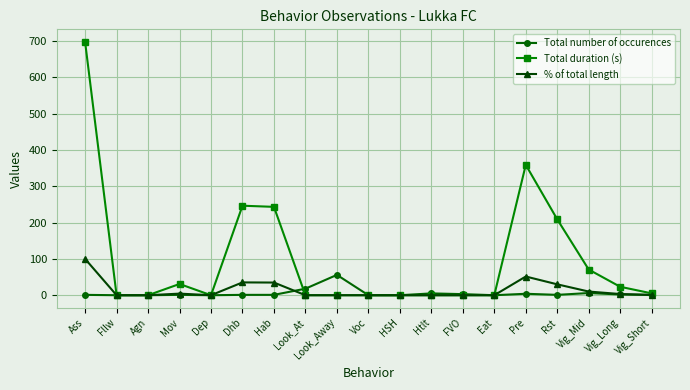

What is the maximum value for Total duration (s)?

697.4